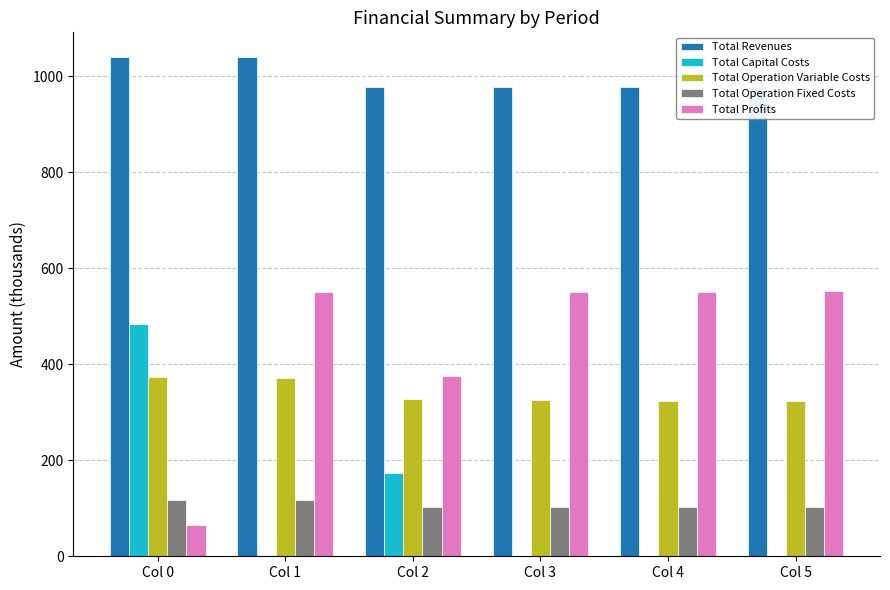

Reading left to right, transcribe all the data shown in this chart.

Total Revenues: Col 0=1039.0	Col 1=1039.0	Col 2=976.6	Col 3=976.6	Col 4=976.6	Col 5=976.6
Total Capital Costs: Col 0=483.6	Col 1=0.0	Col 2=173.6	Col 3=0.0	Col 4=0.0	Col 5=0.0
Total Operation Variable Costs: Col 0=372.9	Col 1=371.5	Col 2=326.5	Col 3=325.3	Col 4=324.1	Col 5=322.9
Total Operation Fixed Costs: Col 0=117.2	Col 1=117.2	Col 2=101.8	Col 3=101.8	Col 4=101.8	Col 5=101.8
Total Profits: Col 0=65.3	Col 1=550.3	Col 2=374.7	Col 3=549.5	Col 4=550.7	Col 5=551.9